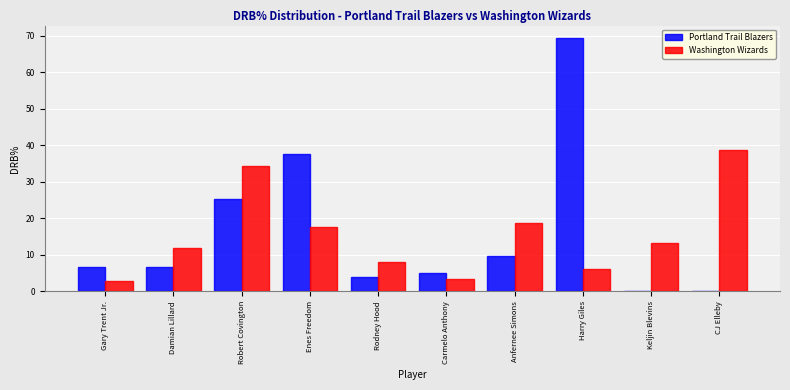

Is it true that Portland Trail Blazers equals 9.8 at Robert Covington?

False